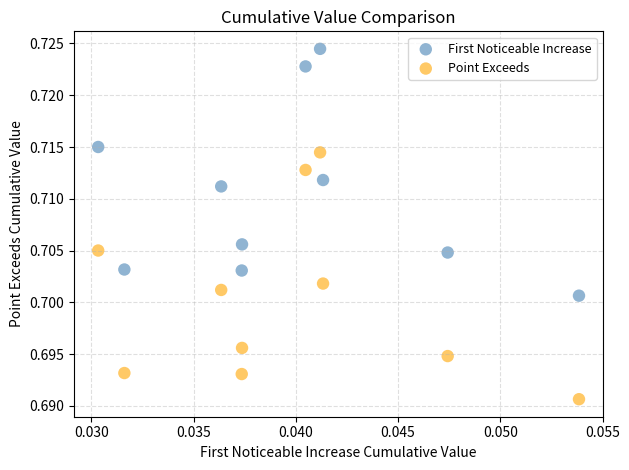

Which series contains the highest Y value?

First Noticeable Increase